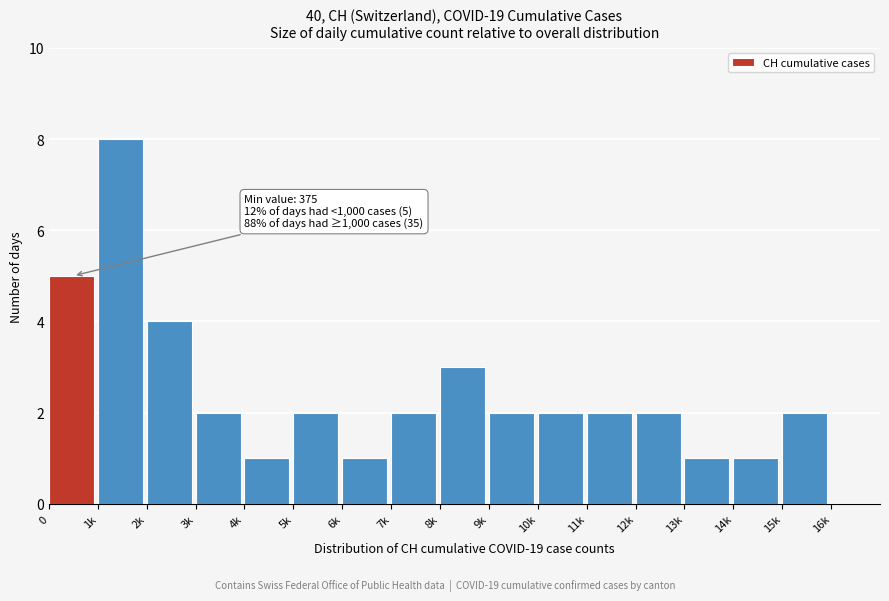

Reading right to left, extract all data points from this chart.

16k=0	15k=2	14k=1	13k=1	12k=2	11k=2	10k=2	9k=2	8k=3	7k=2	6k=1	5k=2	4k=1	3k=2	2k=4	1k=8	0=5